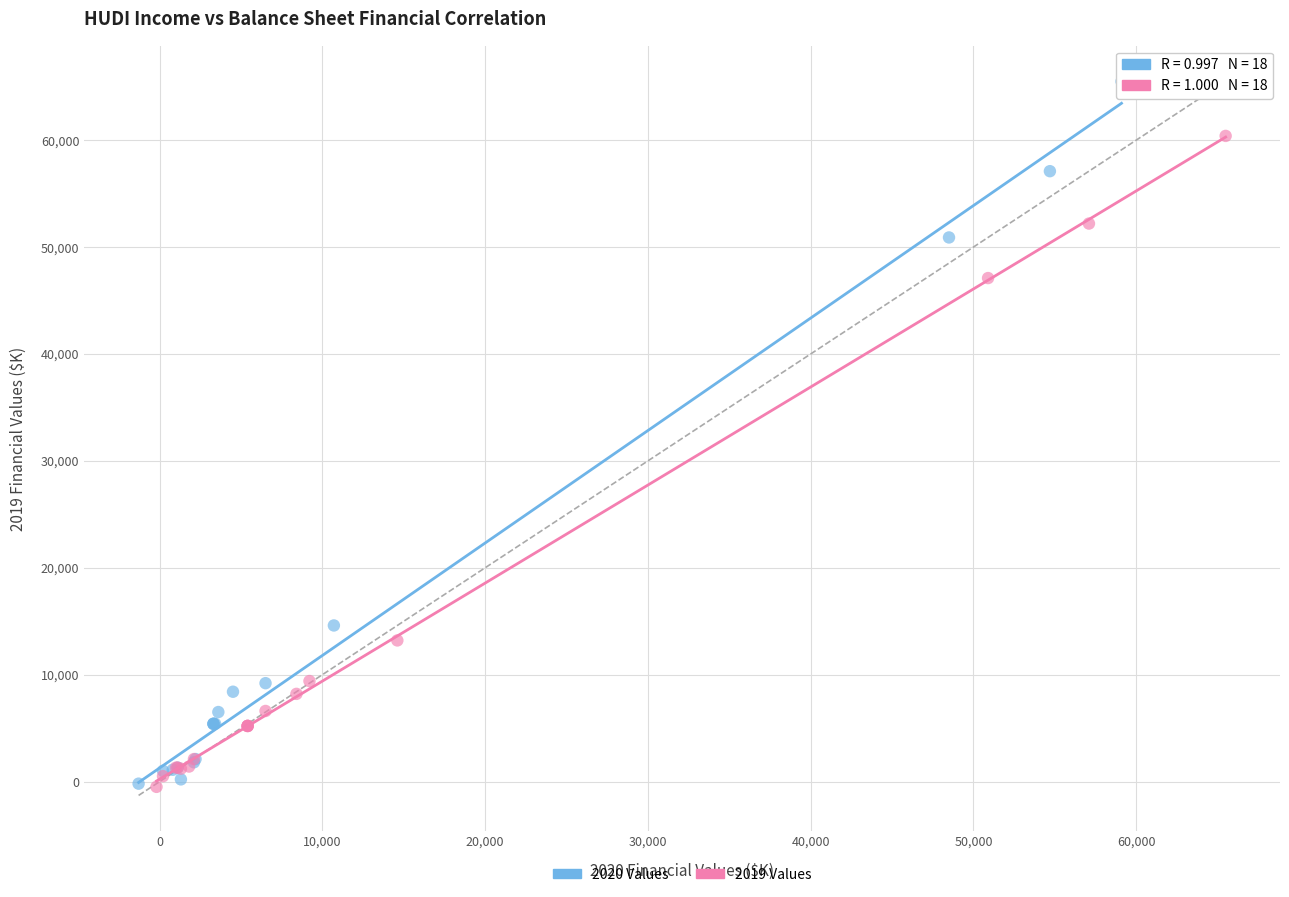

Which series reaches the maximum Y coordinate?

2020 Values